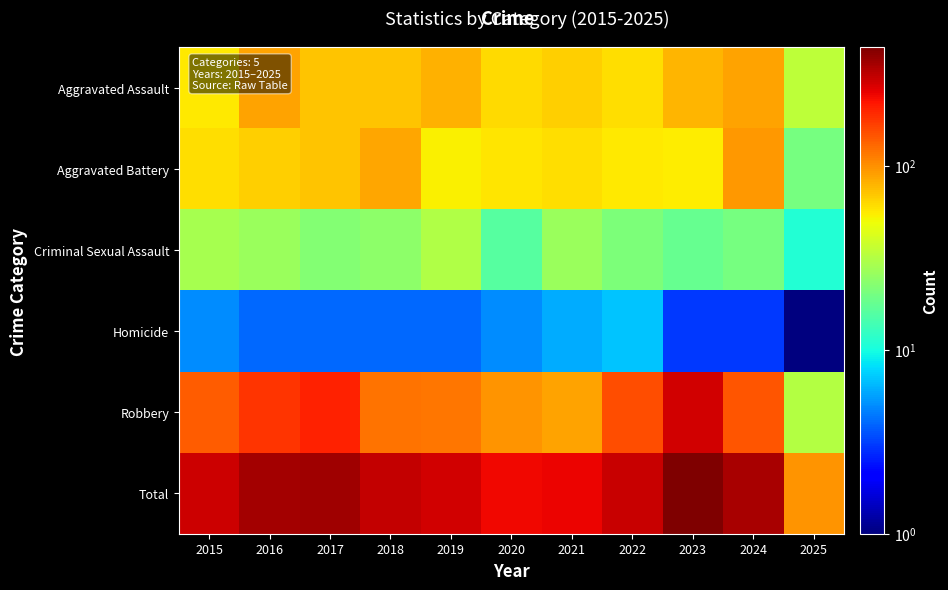

What is the maximum value shown in the chart?

439.0